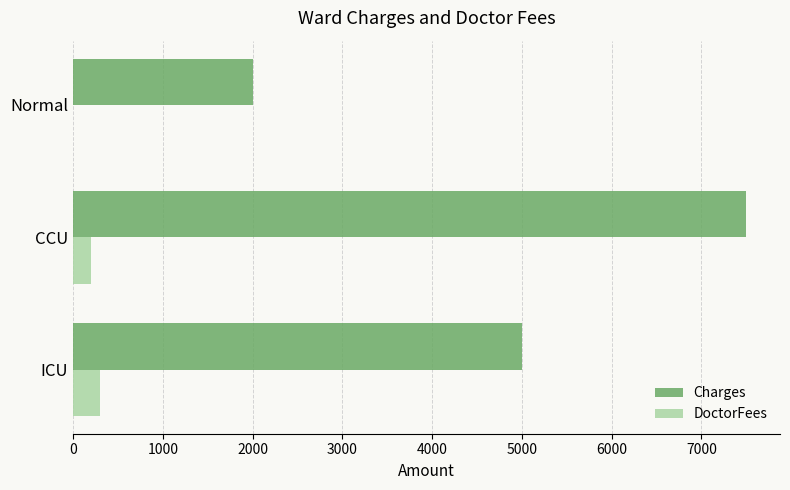

Which series has the largest range (max minus min)?

Charges